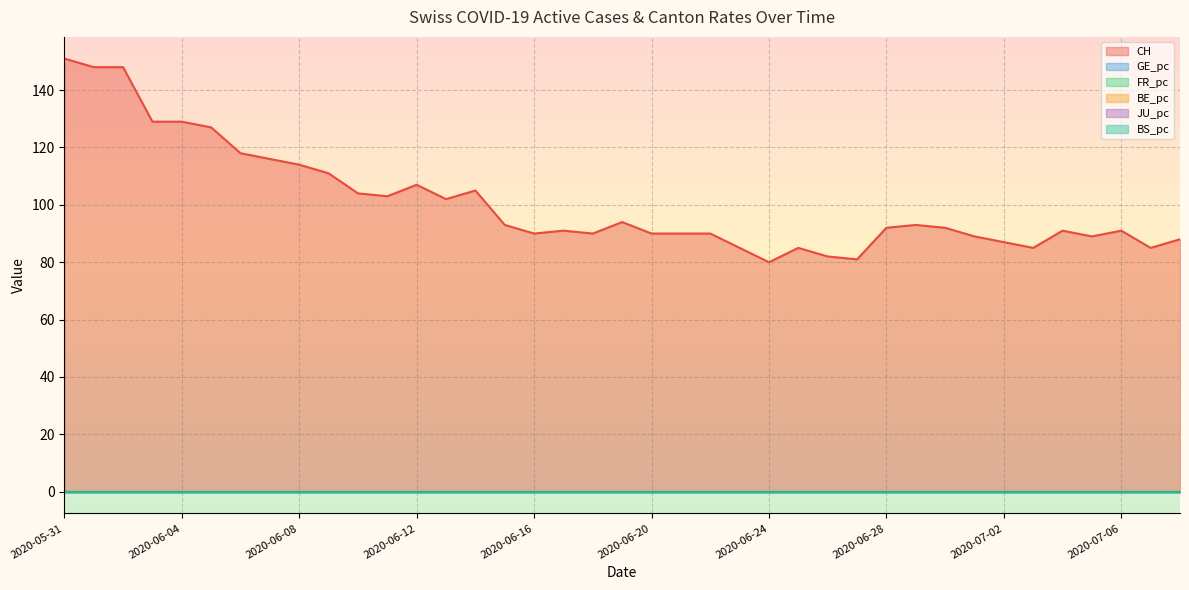

At which label does CH first exceed 92?

2020-05-31